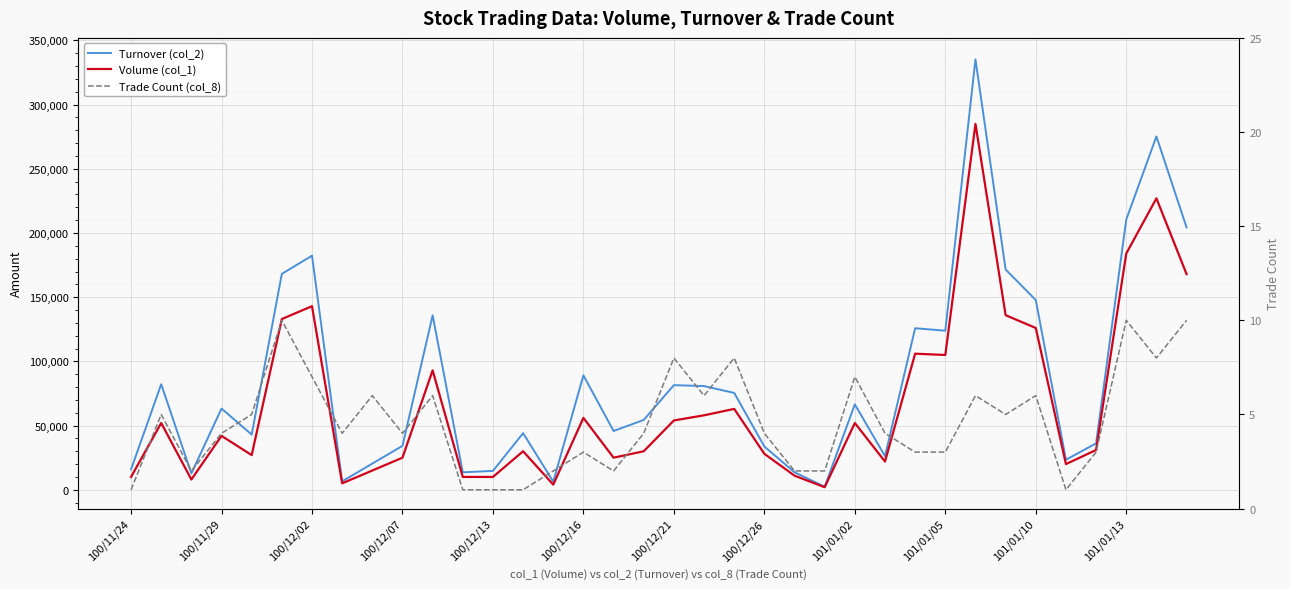

Which series changed the most between 100/11/29 and 100/12/02?

Turnover (col_2)